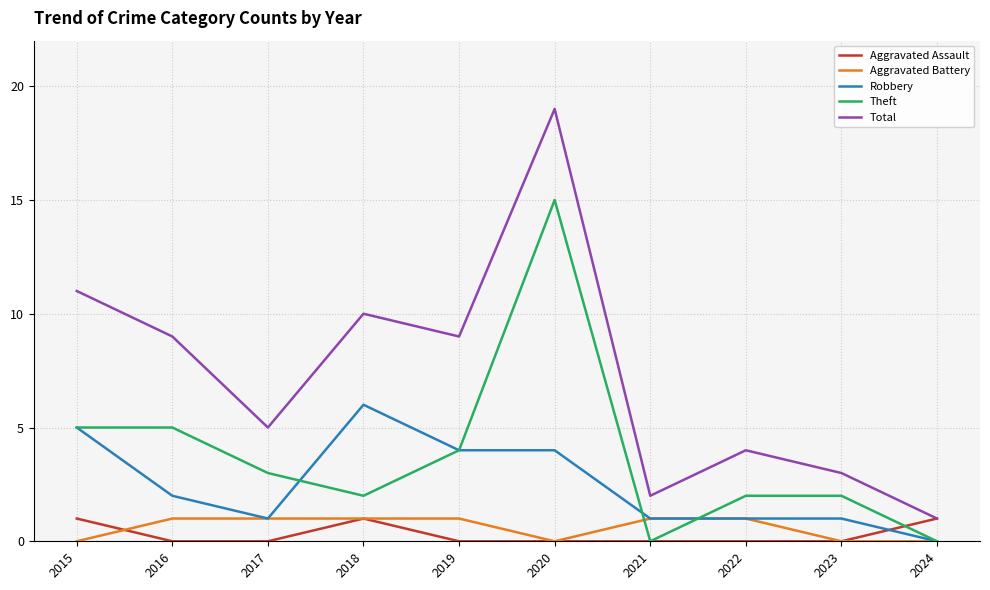

What are all the series names shown in the legend?

Aggravated Assault, Aggravated Battery, Robbery, Theft, Total